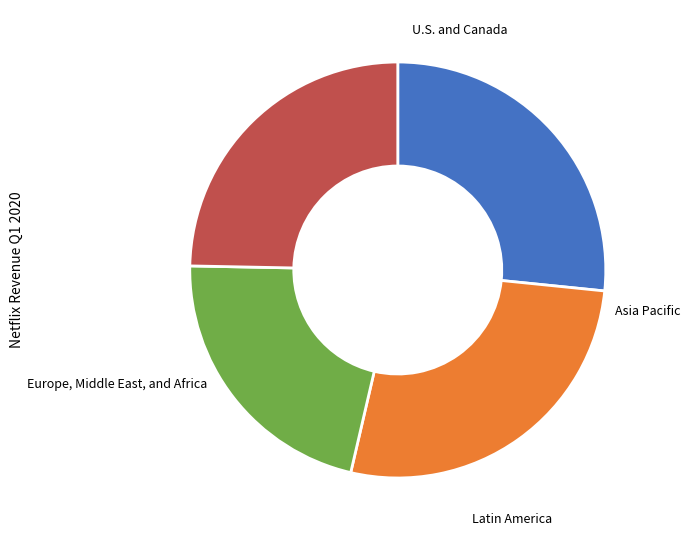

Does any single category account for the majority?

No